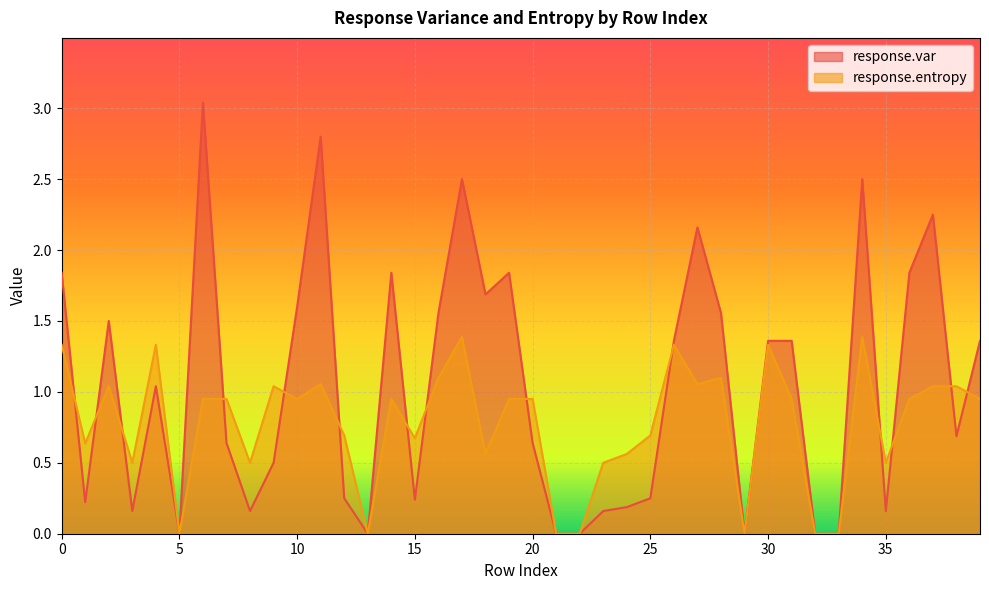

Does the chart display data point markers on the line(s)?

No